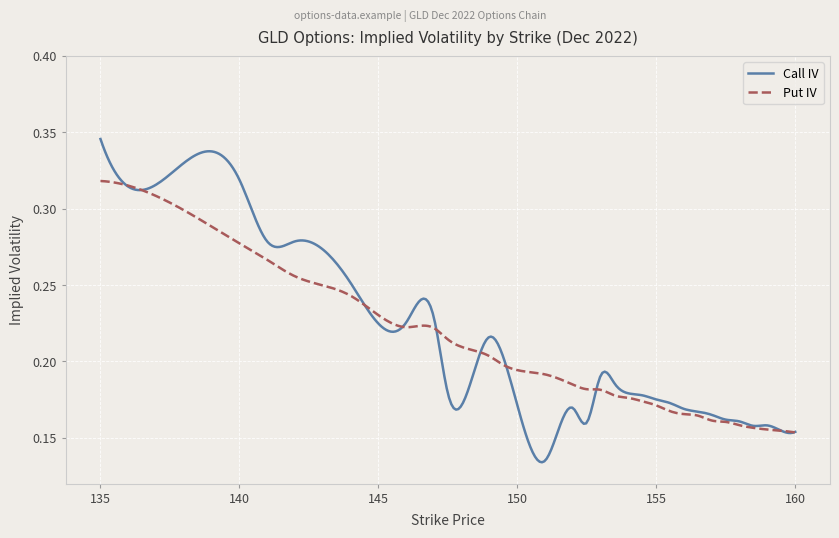

Which series has the largest range (max minus min)?

Call IV